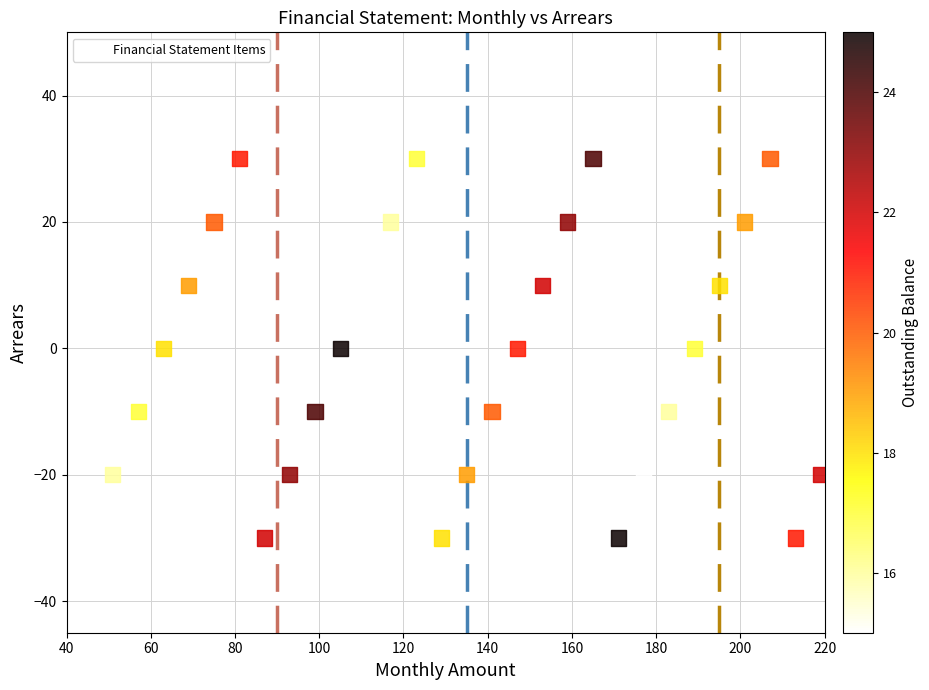

What is the range of X values (max minus min)?

174